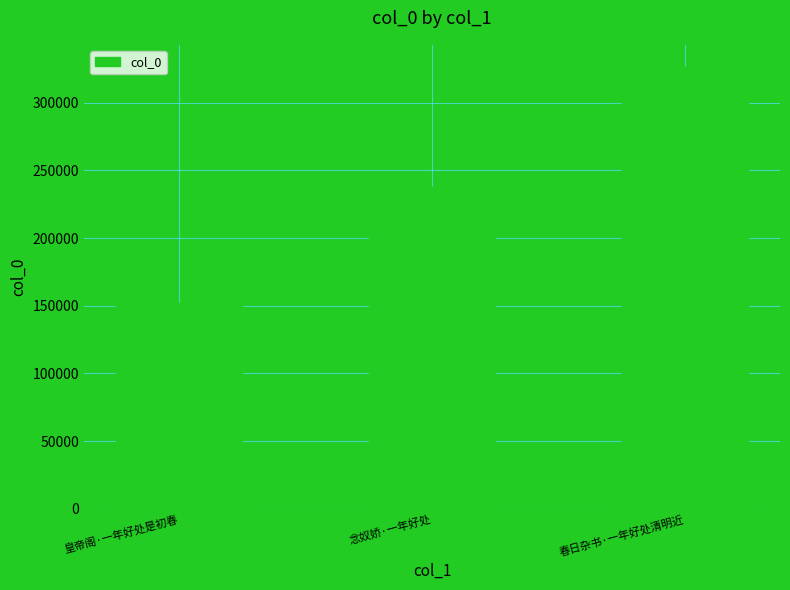

Does the chart contain any negative values?

No